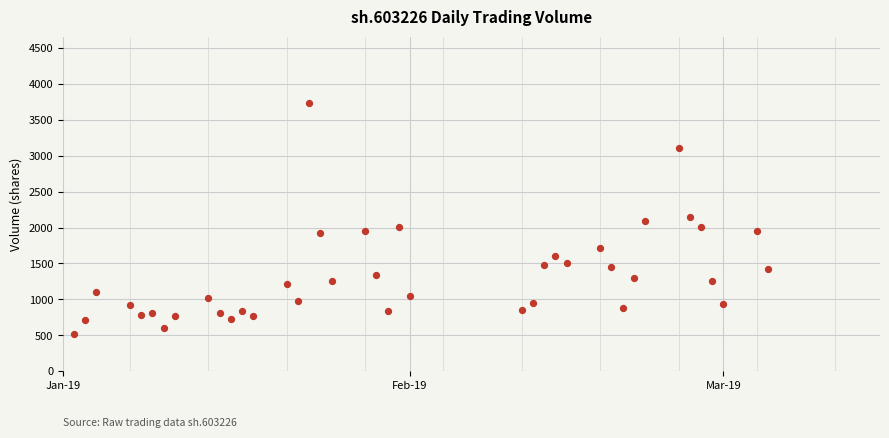

What is the range of X values (max minus min)?

62.0